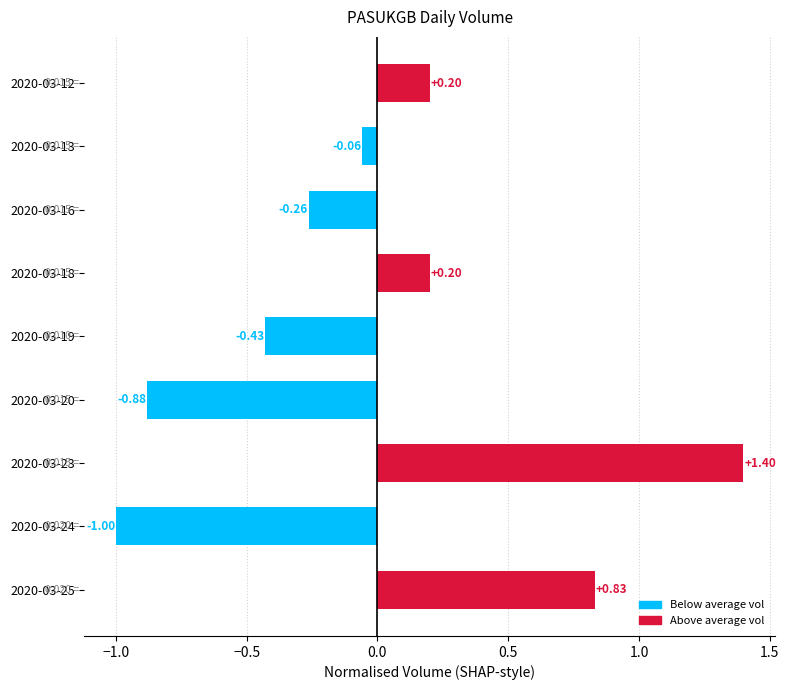

What is the difference between the second highest and second lowest values?

1.7